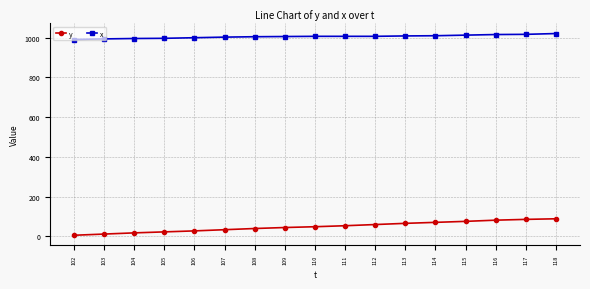

What is the approximate value of x at 114?

1010